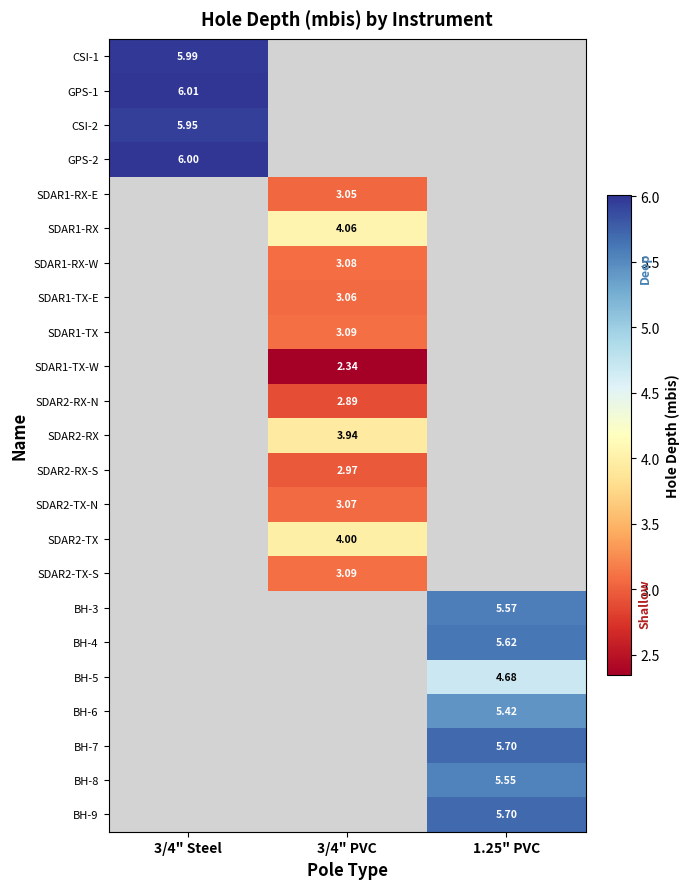

Between 1.25" PVC and 3/4" PVC, which is larger?

3/4" PVC